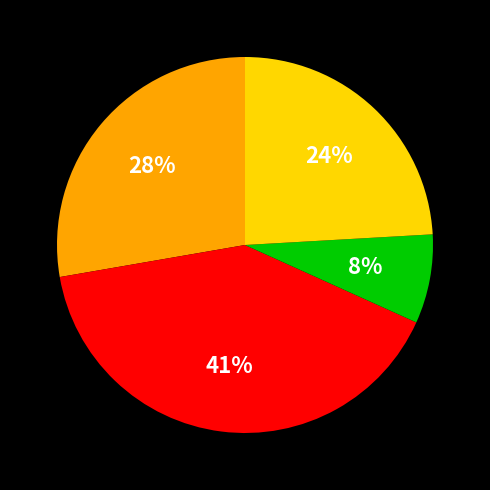

To the nearest percent, what is the average slice percentage?

25%